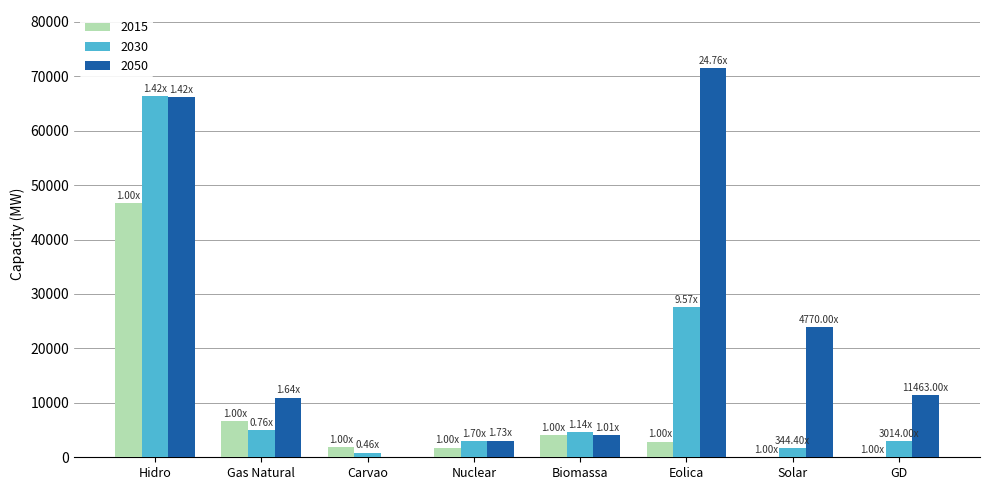

Which series changed the most between Hidro and Eolica?

2015